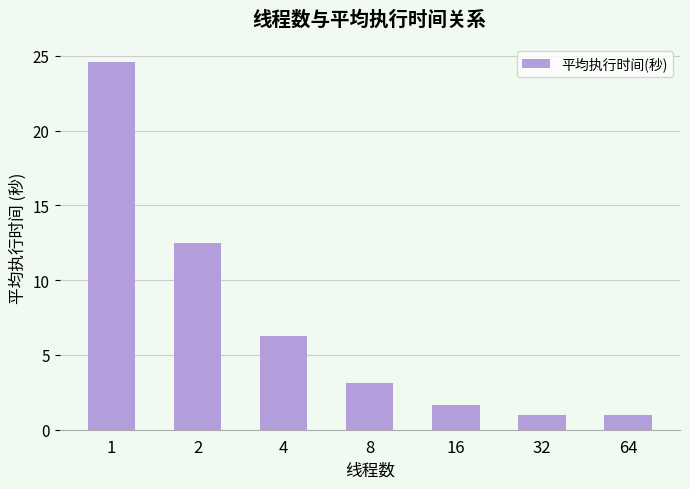

At which label is the value closest to 12?

2